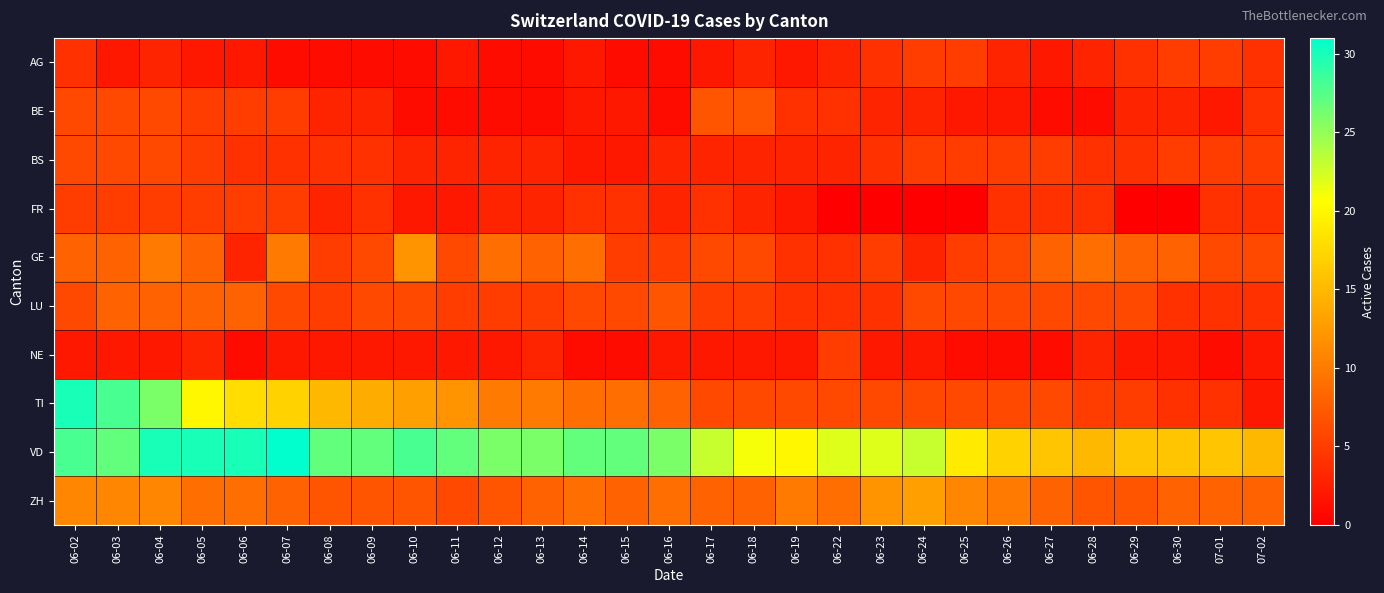

Between 06-15 and 06-29, which is larger?

06-29